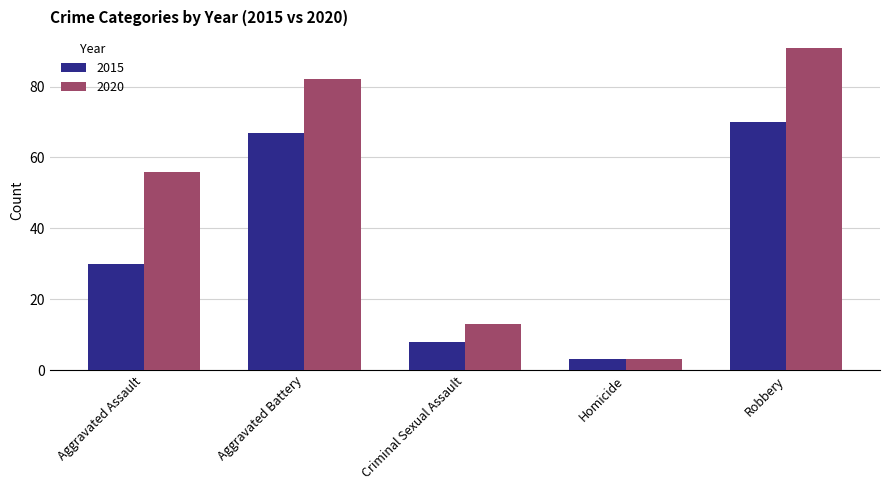

What is the highest value of the 2015 series?

70